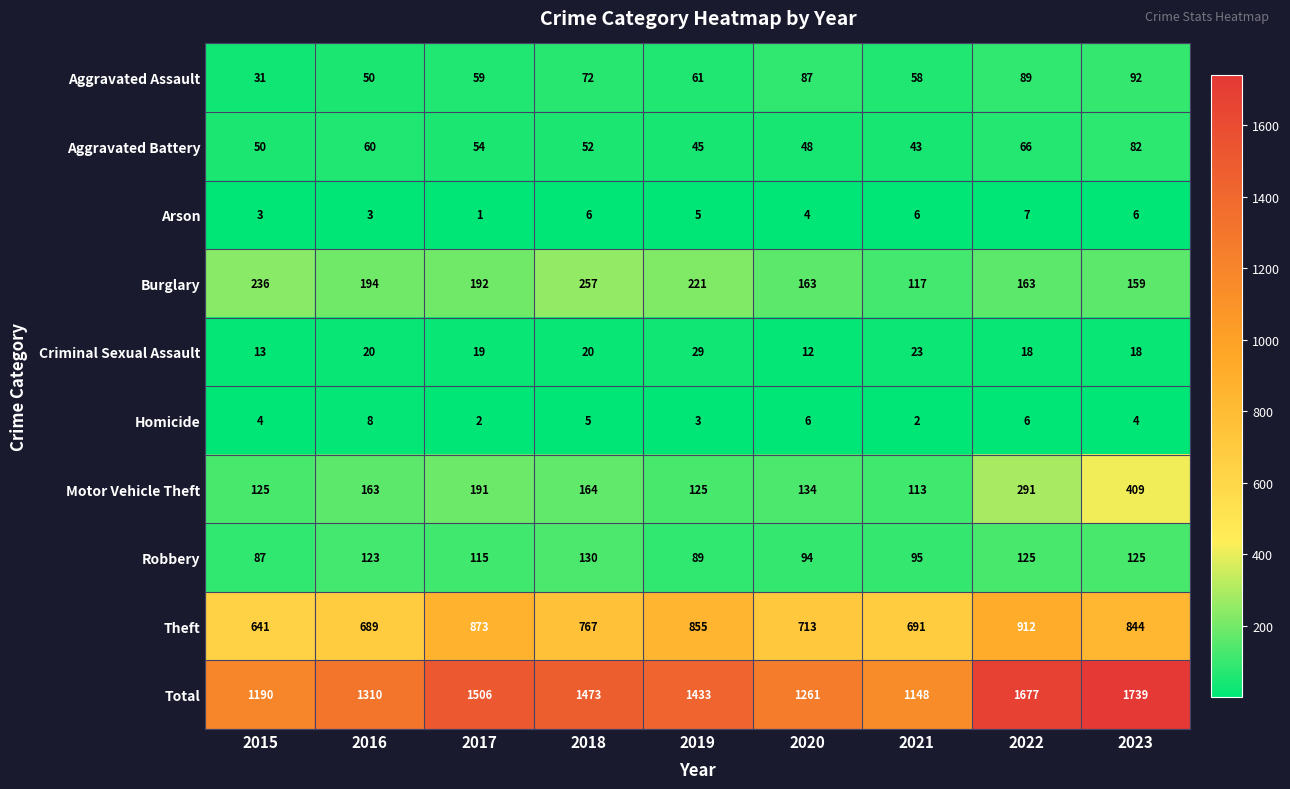

Where does the Aggravated Assault series first go above 61?

2018